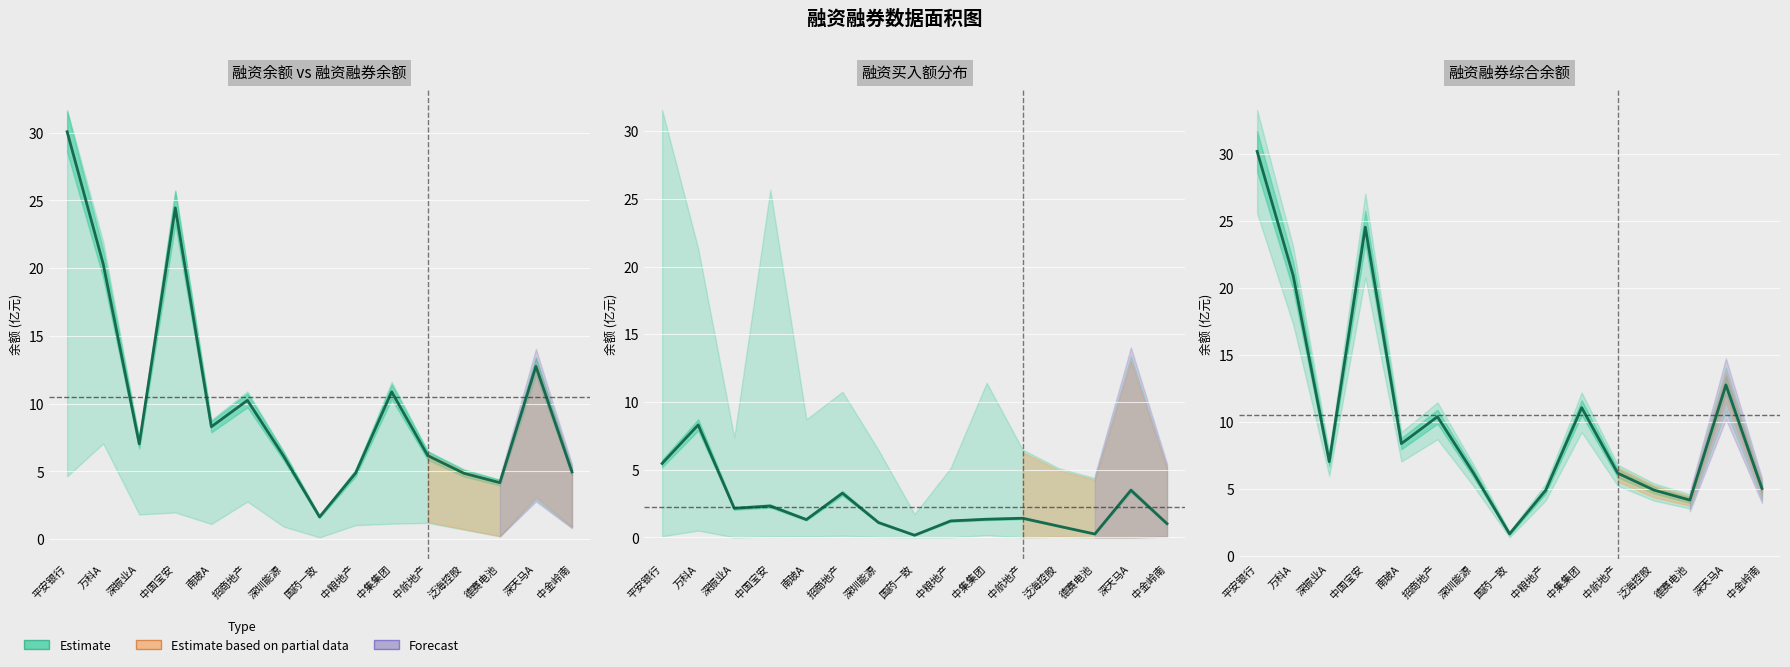

Is it true that the value at 中国宝安 is 24.5?

True